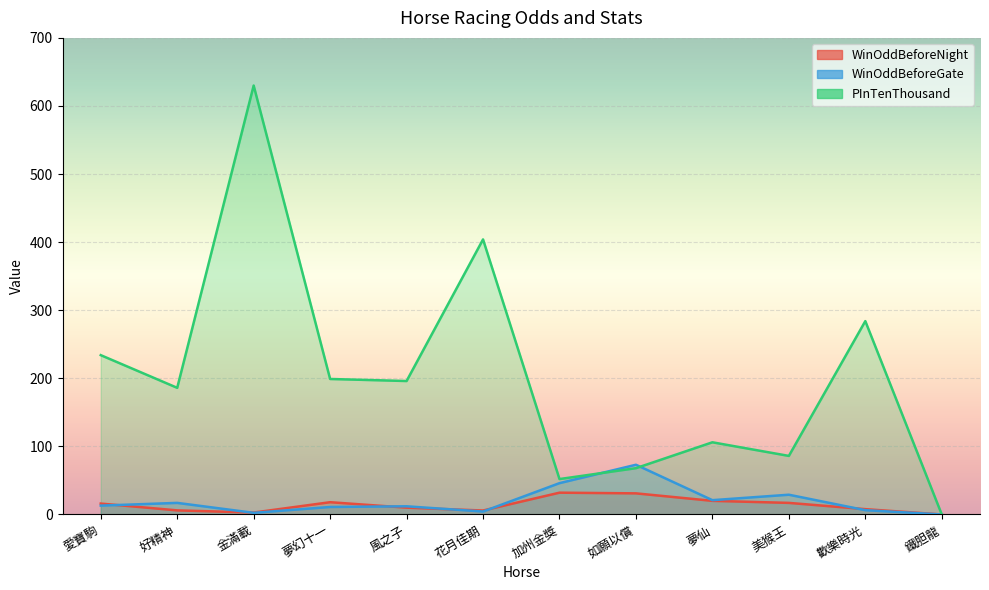

Reading left to right, list all the values displayed in this chart.

WinOddBeforeNight: 愛寶駒=16.0	好精神=6.0	金滿載=2.8	夢幻十一=18.0	風之子=10.0	花月佳期=5.8	加州金獎=32.0	如願以償=31.0	夢仙=20.0	美猴王=17.0	歡樂時光=7.8	鐵胆龍=0.0
WinOddBeforeGate: 愛寶駒=13.0	好精神=17.0	金滿載=2.4	夢幻十一=11.0	風之子=12.0	花月佳期=4.3	加州金獎=46.0	如願以償=73.0	夢仙=21.0	美猴王=29.0	歡樂時光=6.3	鐵胆龍=0.0
PInTenThousand: 愛寶駒=234.0	好精神=186.0	金滿載=630.0	夢幻十一=199.0	風之子=196.0	花月佳期=404.0	加州金獎=52.0	如願以償=68.0	夢仙=106.0	美猴王=86.0	歡樂時光=284.0	鐵胆龍=0.0